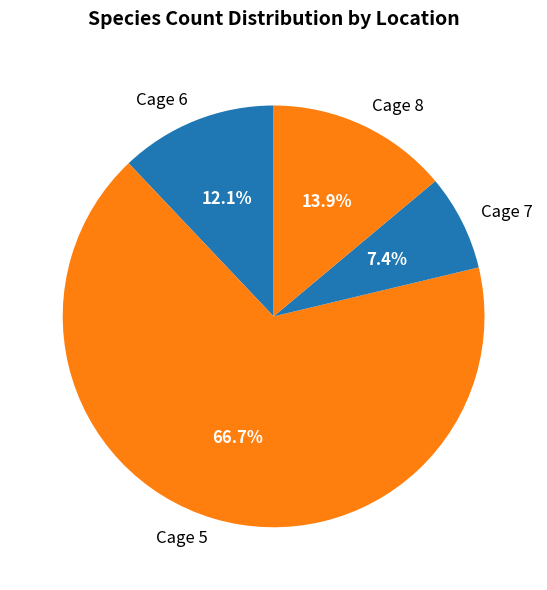

What is the ratio of the value at Cage 7 to the value at Cage 6?

0.6